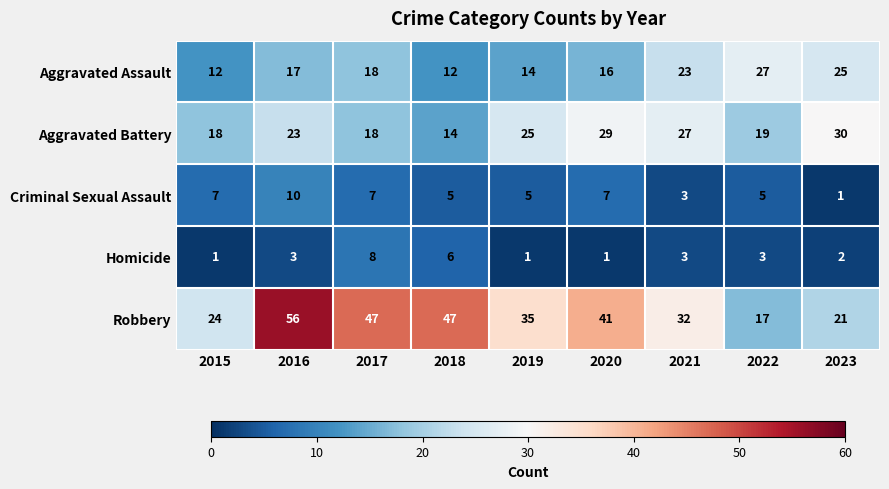

How many categories are shown in the chart?

9